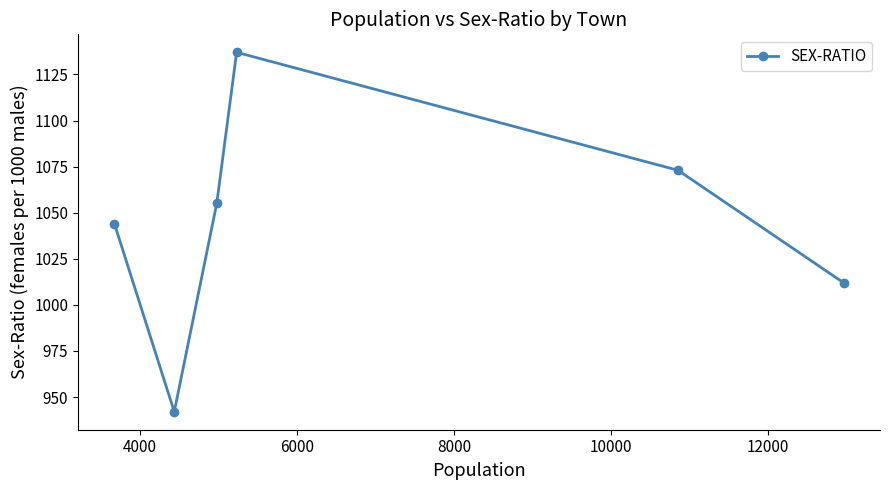

Does the chart display data point markers on the line(s)?

Yes